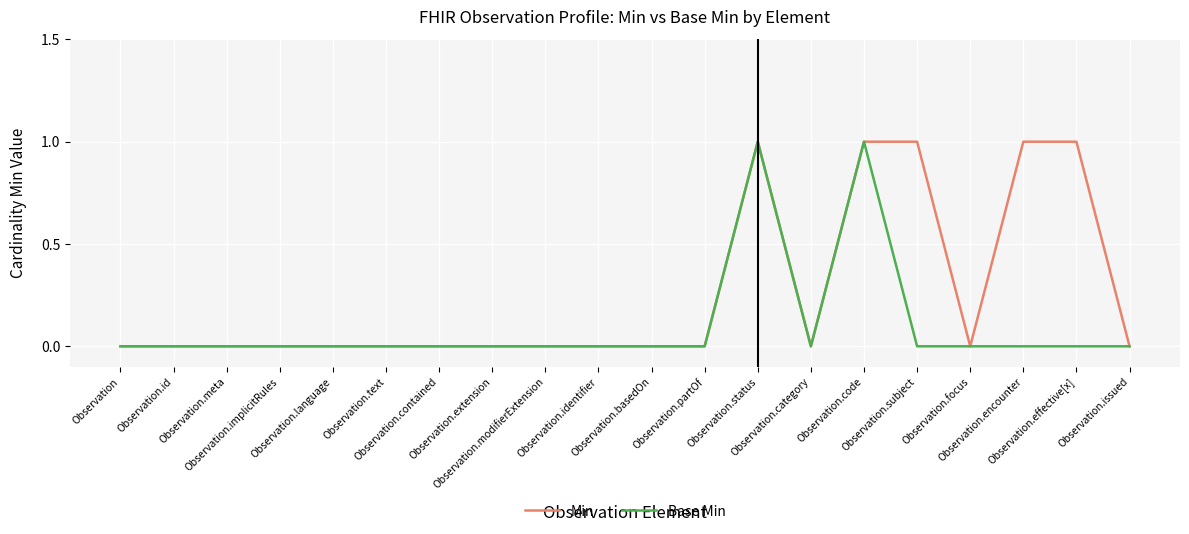

Reading left to right, what are all the values shown in this chart?

Min: 0	0	0	0	0	0	0	0	0	0	0	0	1	0	1	1	0	1	1	0
Base Min: 0	0	0	0	0	0	0	0	0	0	0	0	1	0	1	0	0	0	0	0